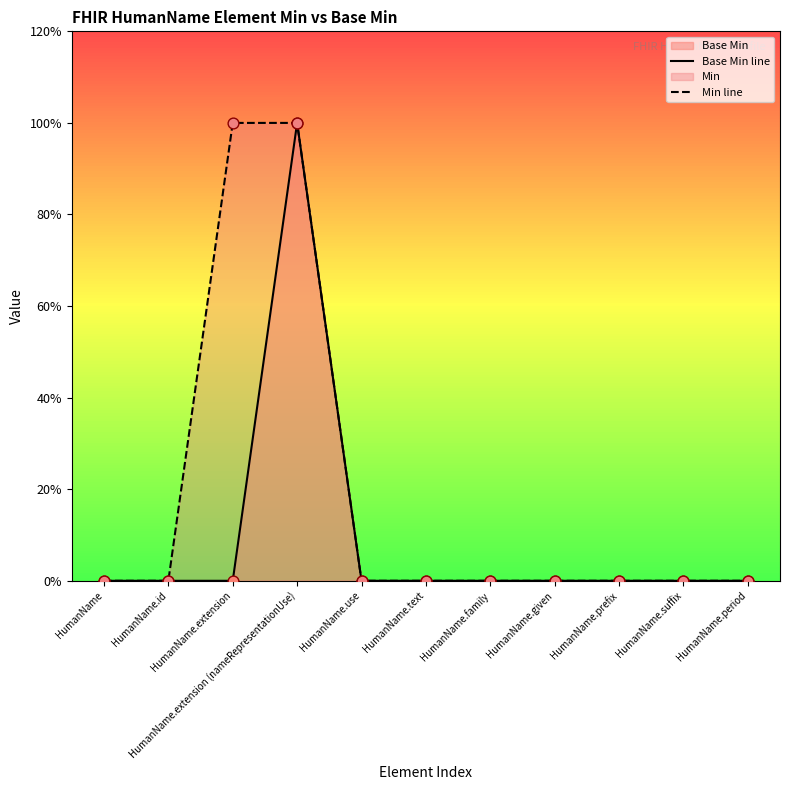

Which series contains the lowest Y value?

Base Min line